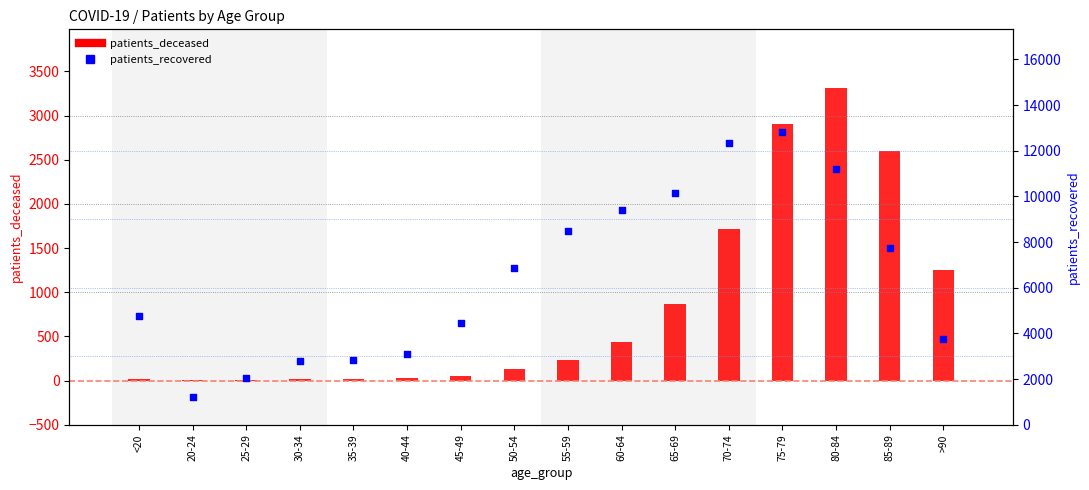

At how many categories does at least one series exceed 2830?

13